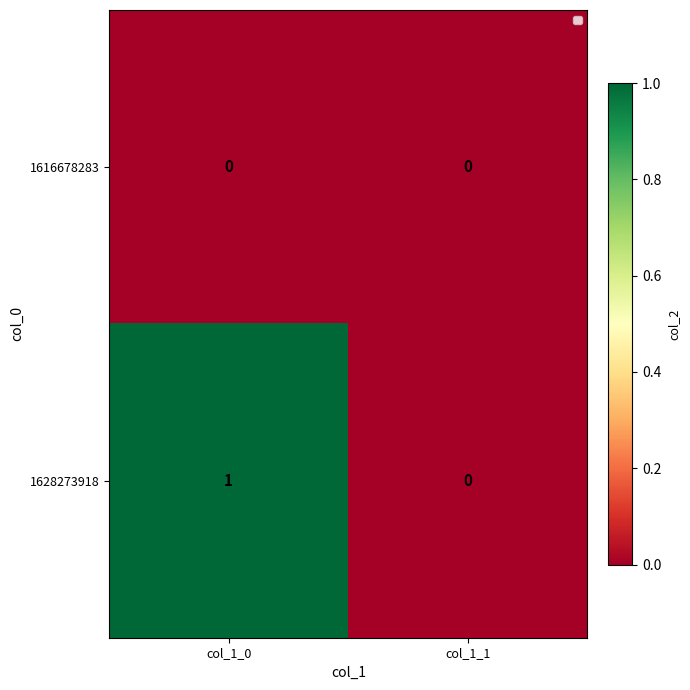

Reading left to right, extract all data points from this chart.

1616678283: 0	0
1628273918: 1	0